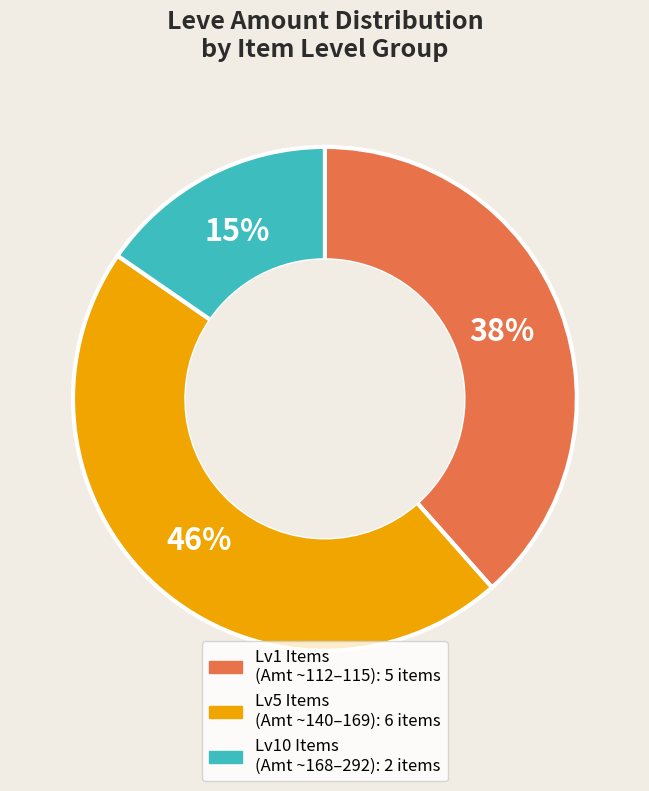

To the nearest percent, what is the difference between the largest and smallest slice percentages?

31%